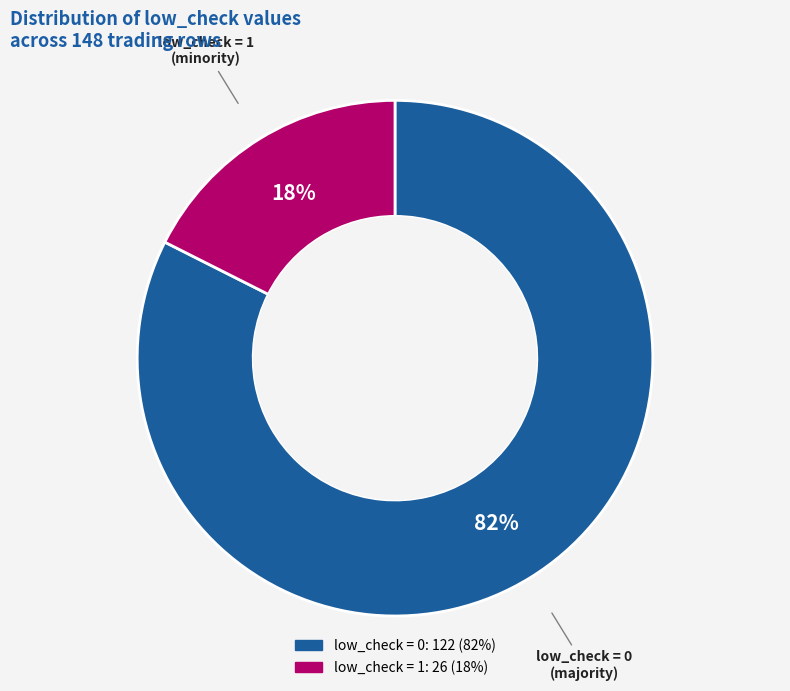

Approximately how many times larger is the value at low_check = 1 compared to low_check = 0?

0.2